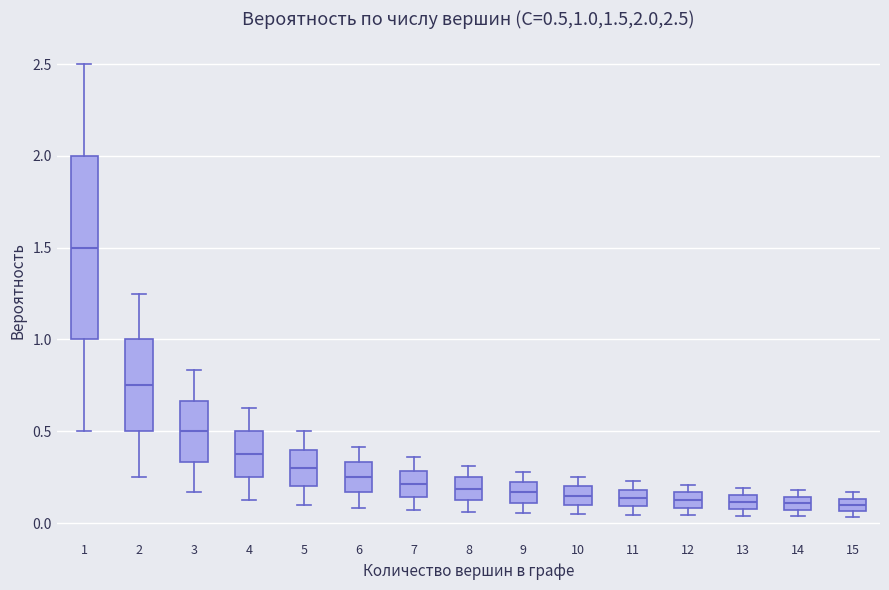

Comparing the boxes themselves (not the whiskers), which one is the tallest?

1